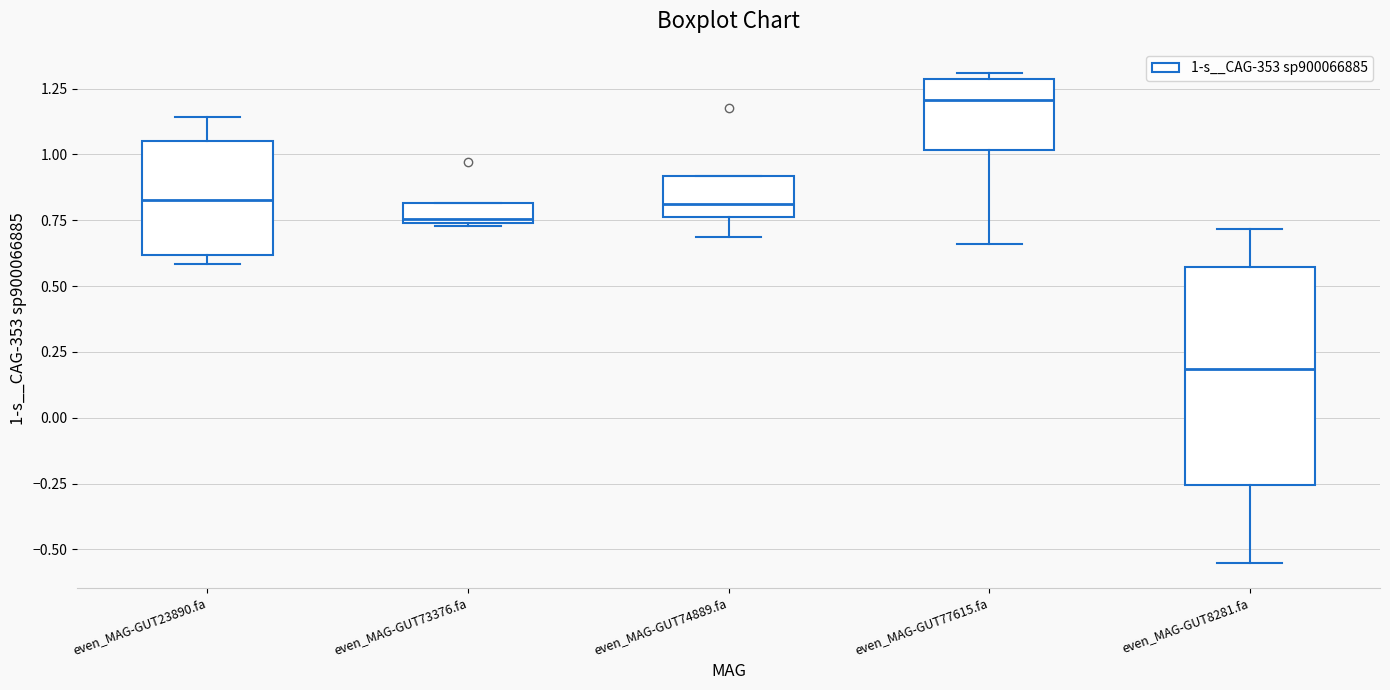

Reading left to right, transcribe this box plot: for each box, give where its median line is, the range the box spans, and where its two whiskers end, as read against the y-axis. The values are not printed on the chart, so give them approximately, as read against the axis.

even_MAG-GUT23890.fa: median 0.85, box 0.60 to 1.05, whiskers 0.60 (just below the box's lower edge) to 1.15
even_MAG-GUT73376.fa: median 0.75, box 0.75 to 0.80, whiskers 0.75 to 0.80
even_MAG-GUT74889.fa: median 0.80, box 0.75 to 0.90, whiskers 0.70 to 0.90
even_MAG-GUT77615.fa: median 1.20, box 1.00 to 1.30, whiskers 0.65 to 1.30 (just above the box's upper edge)
even_MAG-GUT8281.fa: median 0.20, box -0.25 to 0.55, whiskers -0.55 to 0.70